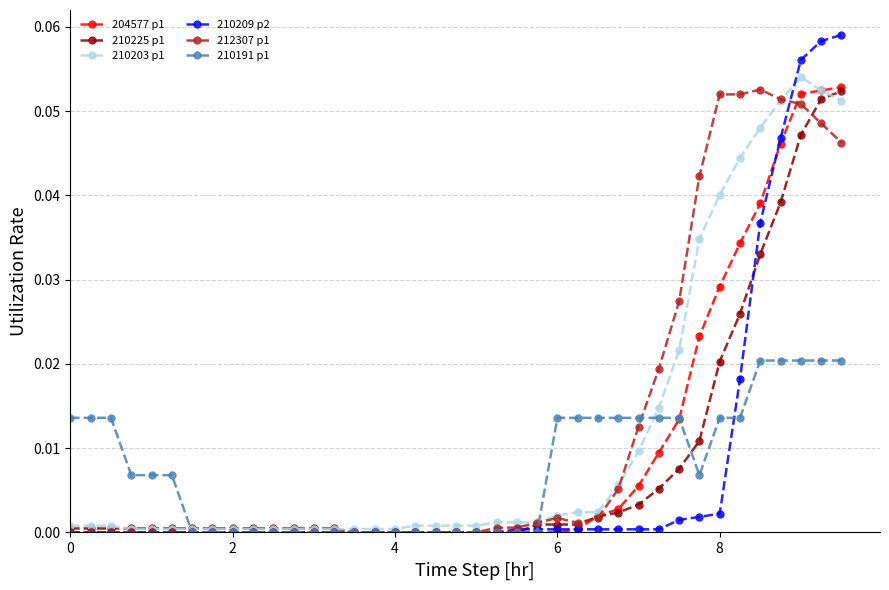

Which series has the largest range (max minus min)?

210209 p2